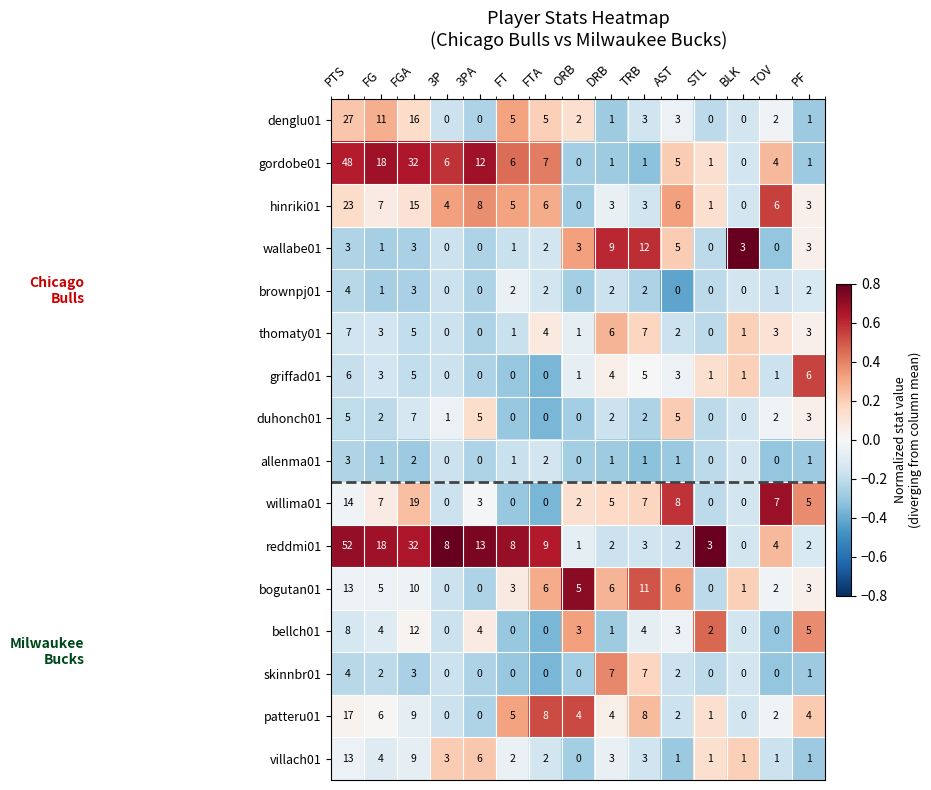

Where does the brownpj01 series first go above 1?

PTS